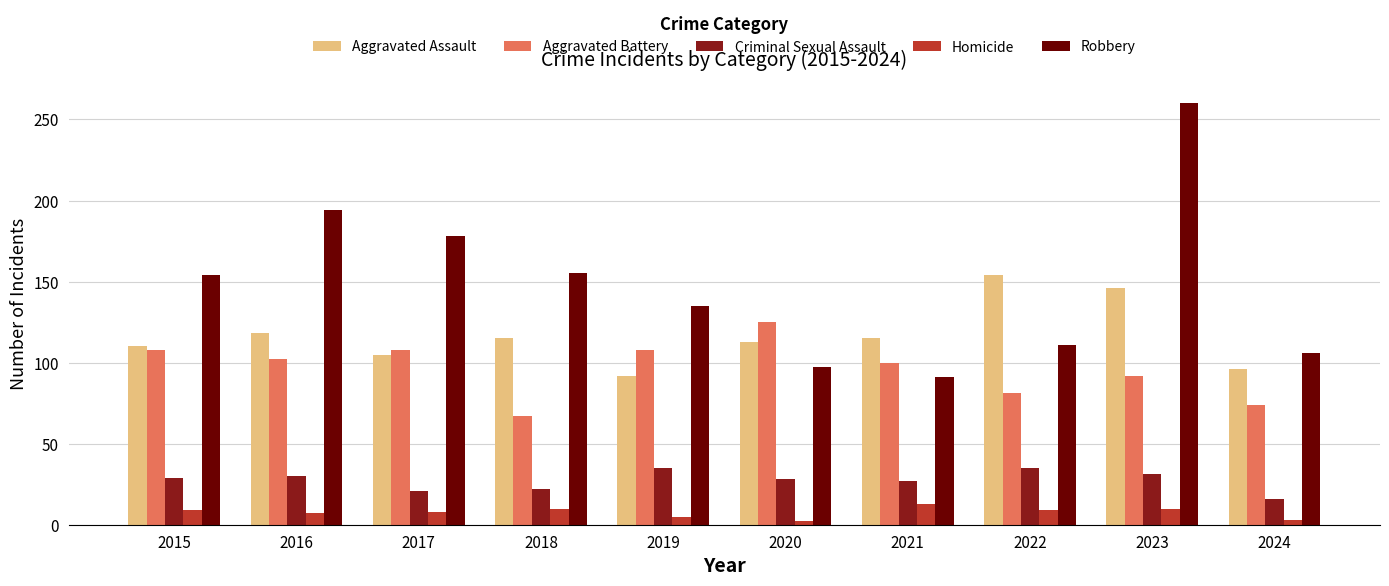

What is the value of the Aggravated Assault bar at the 2nd from the left?

118